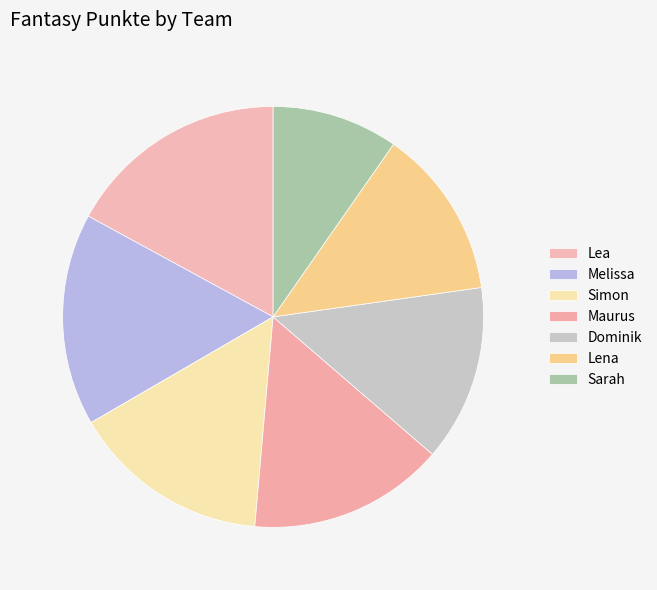

Is Melissa the majority of the pie?

No